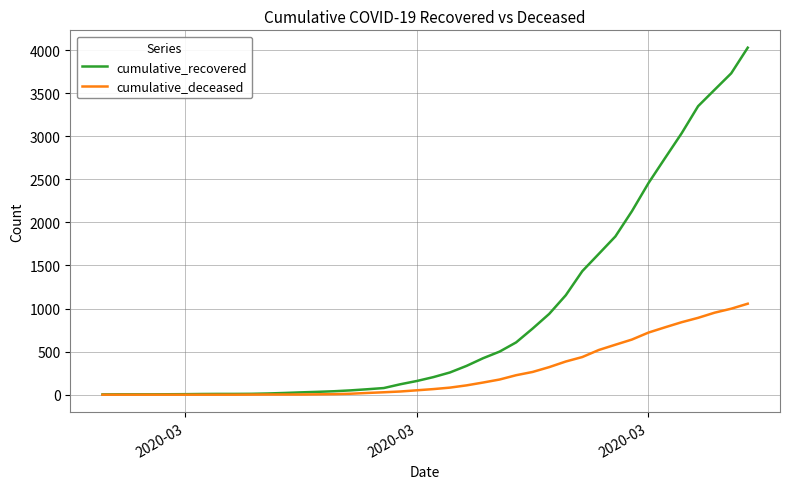

Which series has the largest total across all categories?

cumulative_recovered